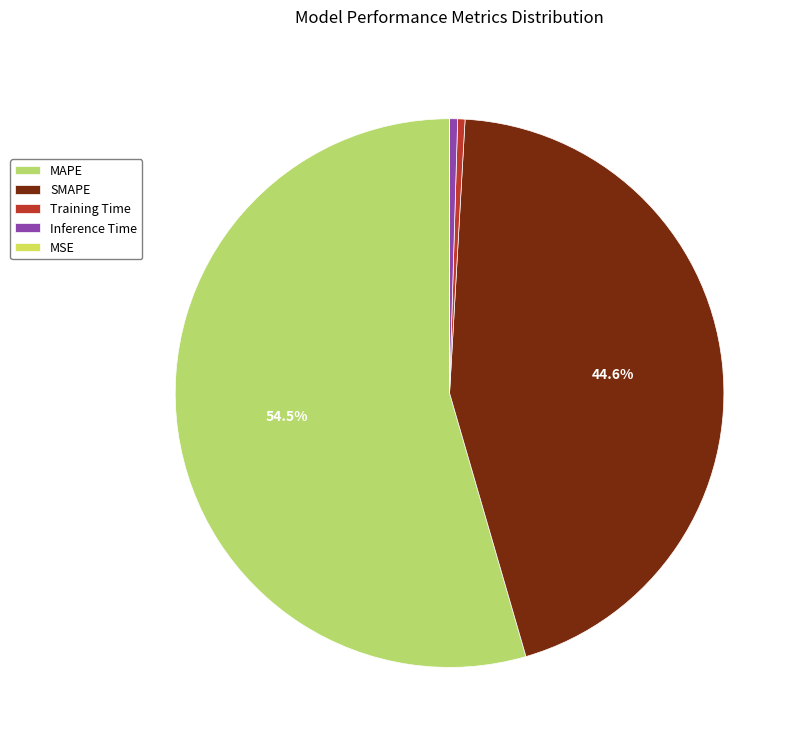

Is there any slice that represents more than half of the pie?

Yes